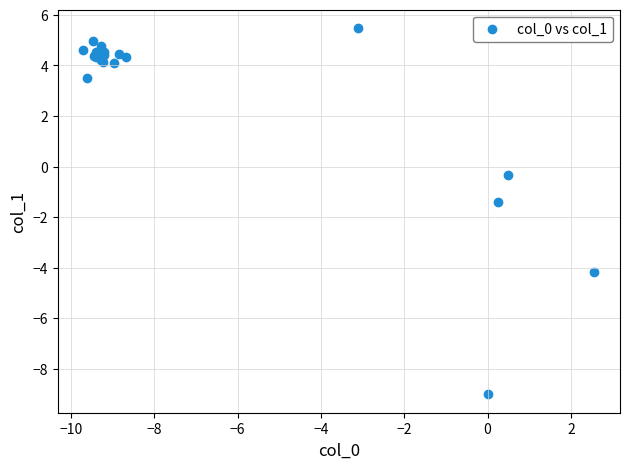

What Y value in the scatter plot is closest to -1?

-1.4